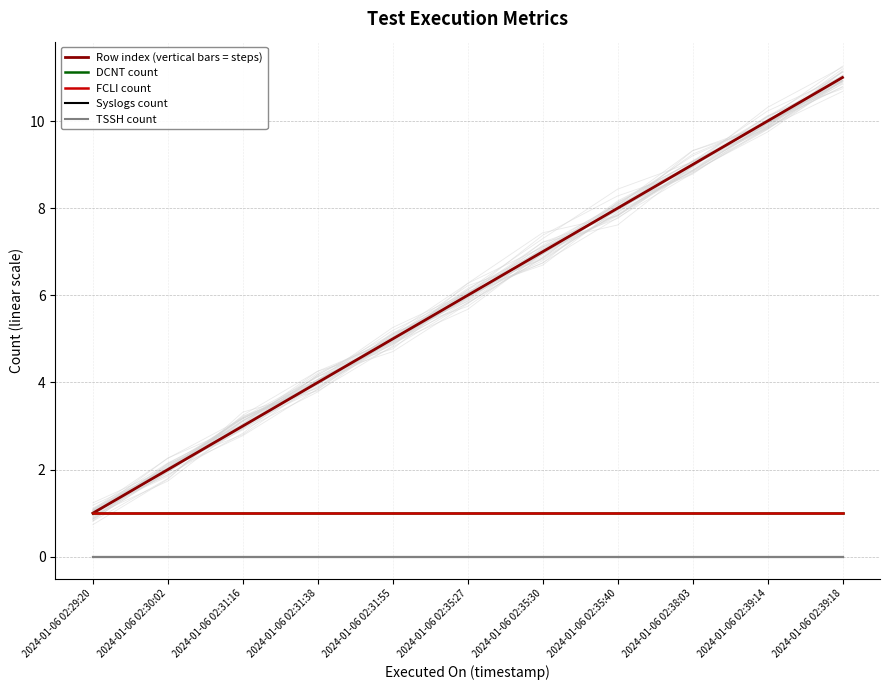

True or false: FCLI count has more than 2 points higher than both neighbors.

False